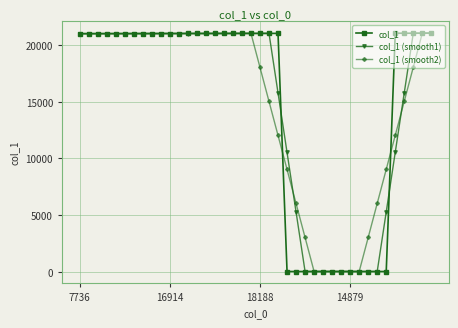

At how many categories does at least one series exceed 19148?

28